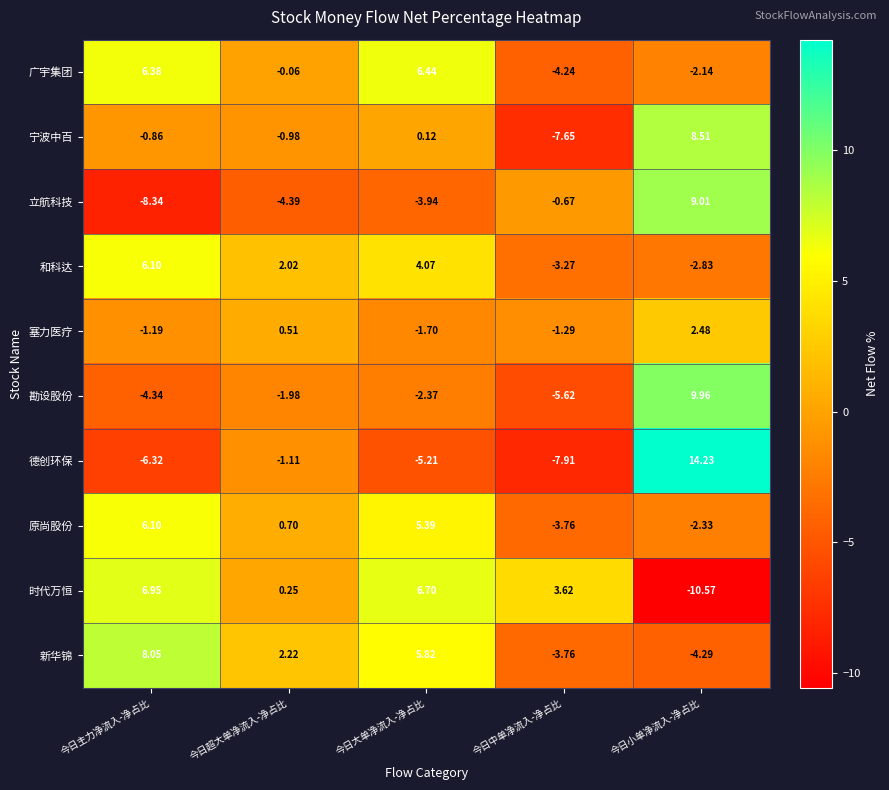

Is the value of 和科达 at 今日超大单净流入-净占比 greater than the value of 广宇集团 at 今日主力净流入-净占比?

No